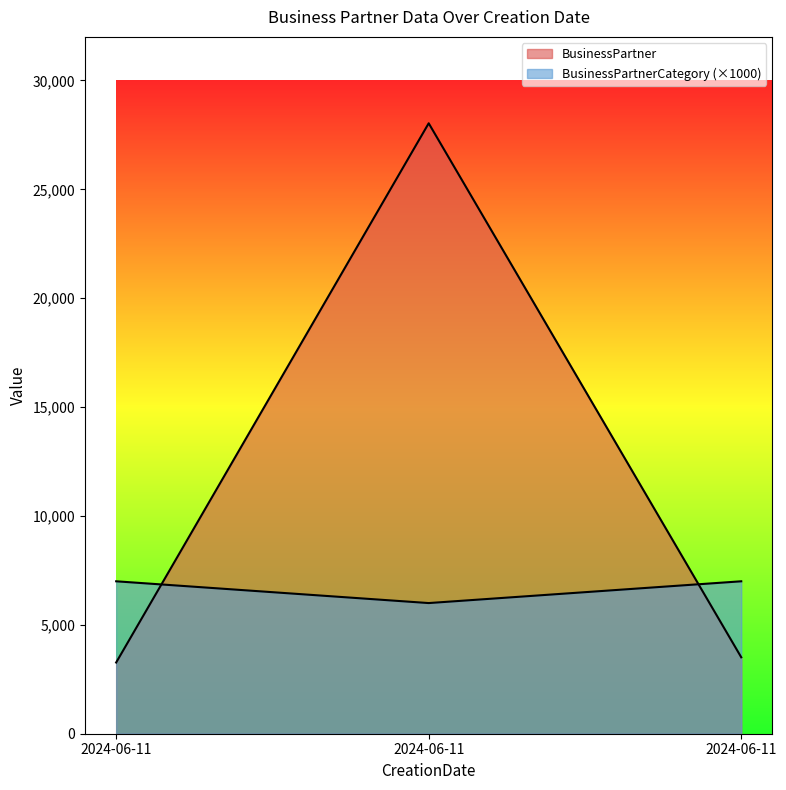

Reading left to right, transcribe all the data shown in this chart.

BusinessPartner: 3270	28033	3510
BusinessPartnerCategory: 7000	6000	7000